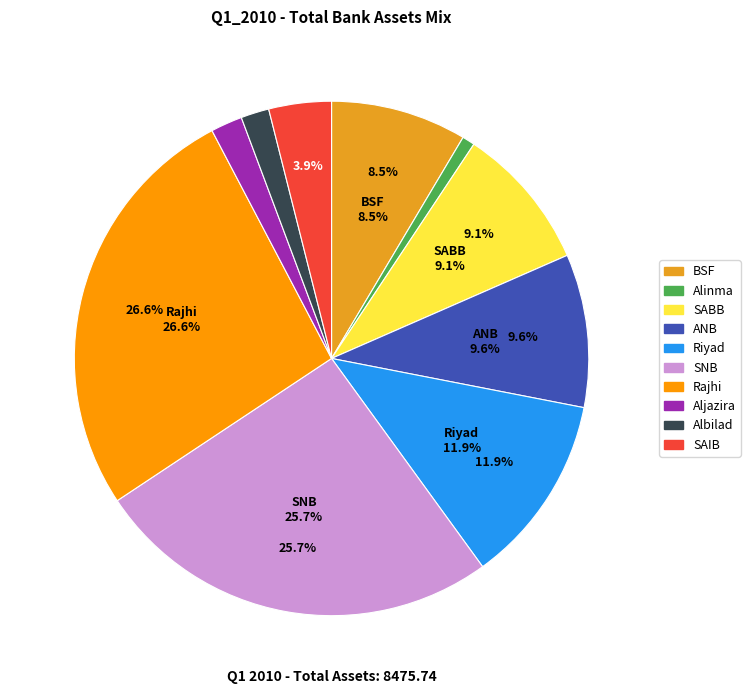

What percentage is the ANB slice, to the nearest percent?

10%